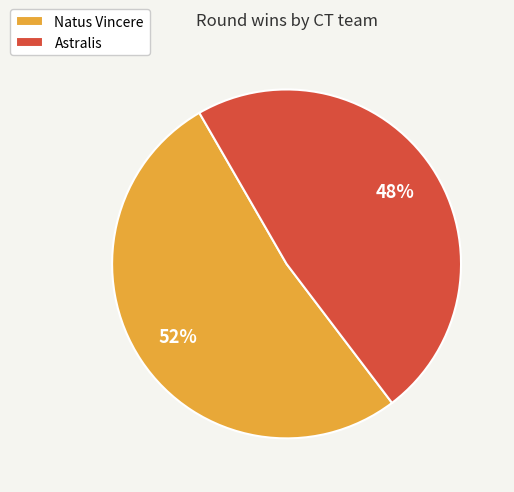

Which category has the biggest portion of the pie?

Natus Vincere